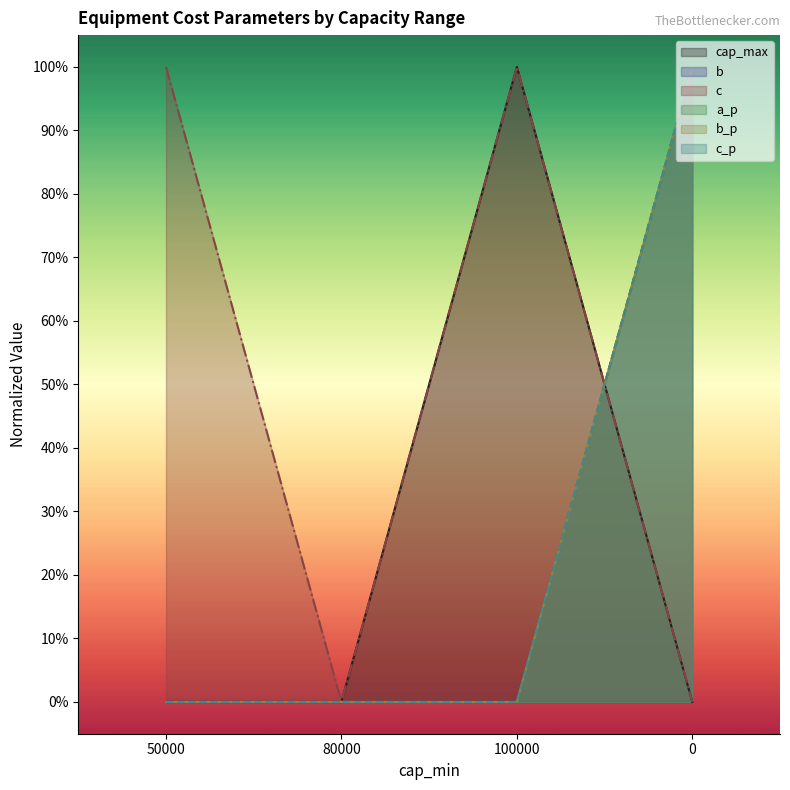

What is the sum of all b_p values?

1.0